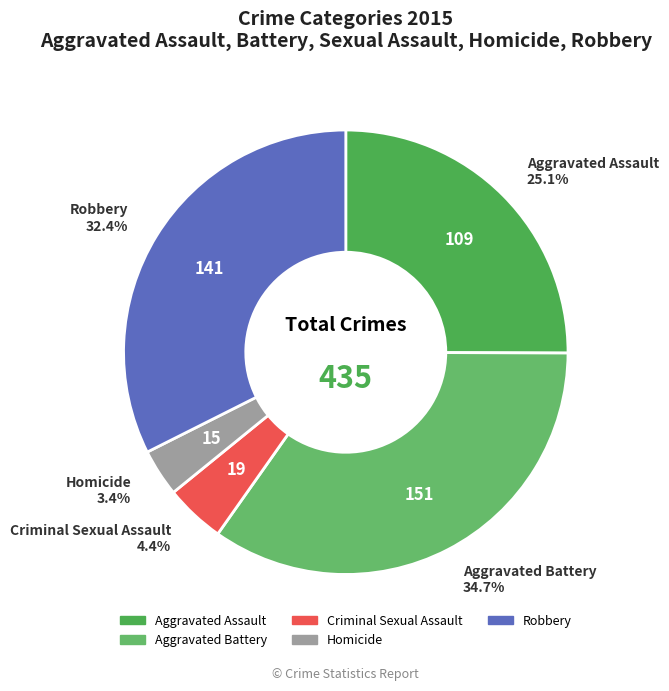

The Aggravated Assault slice represents 25% of the pie. True or false?

True